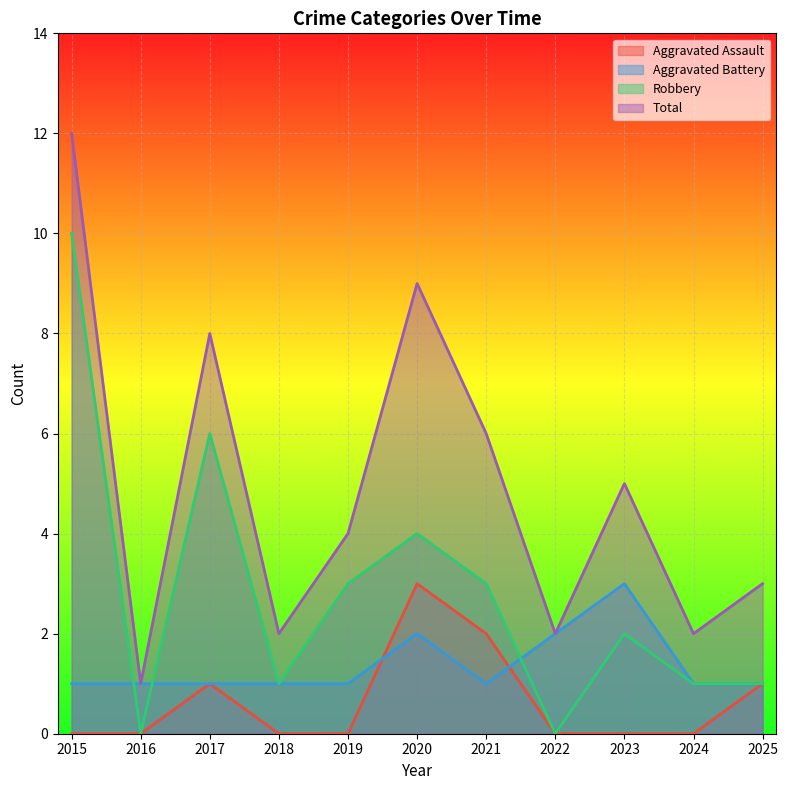

How many lines are shown in the chart?

4